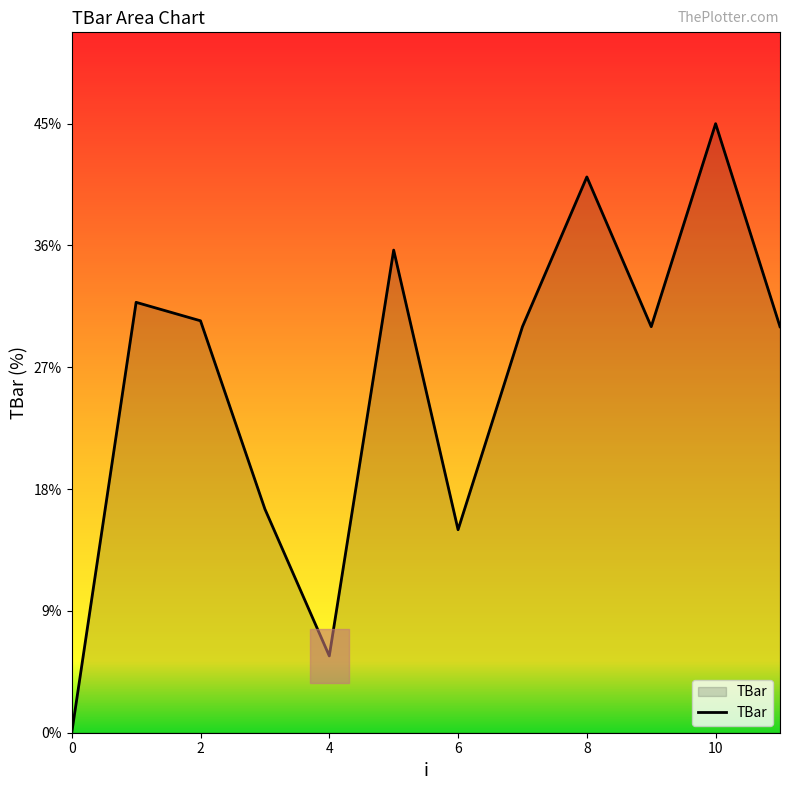

What is the difference between the maximum and minimum values?

45.0